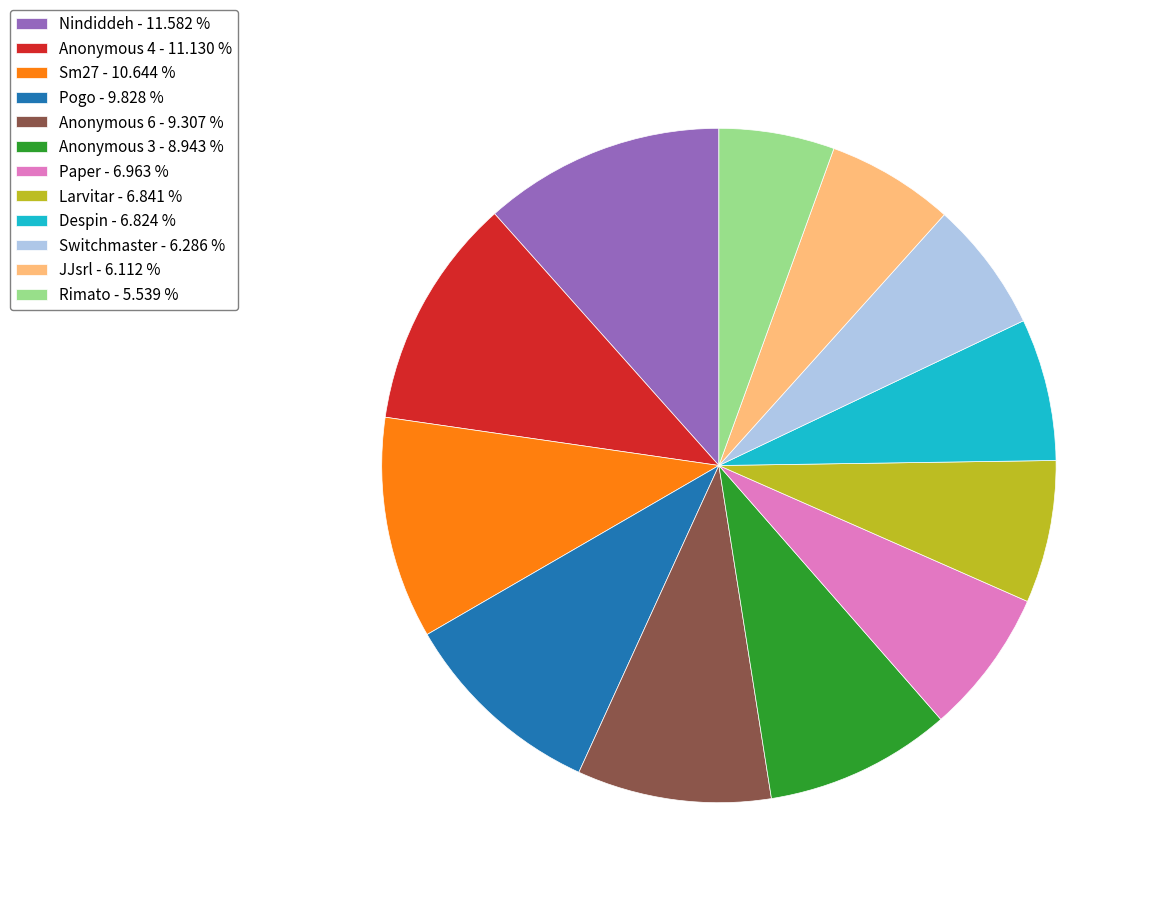

Is there any slice that represents more than half of the pie?

No